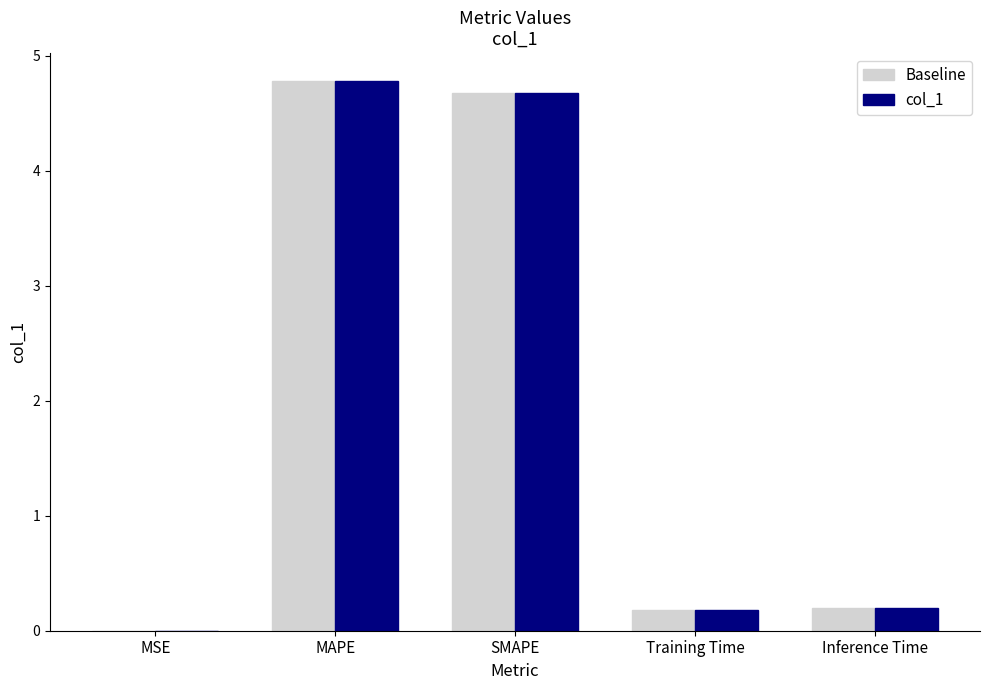

What is the average value of the Baseline series?

2.0